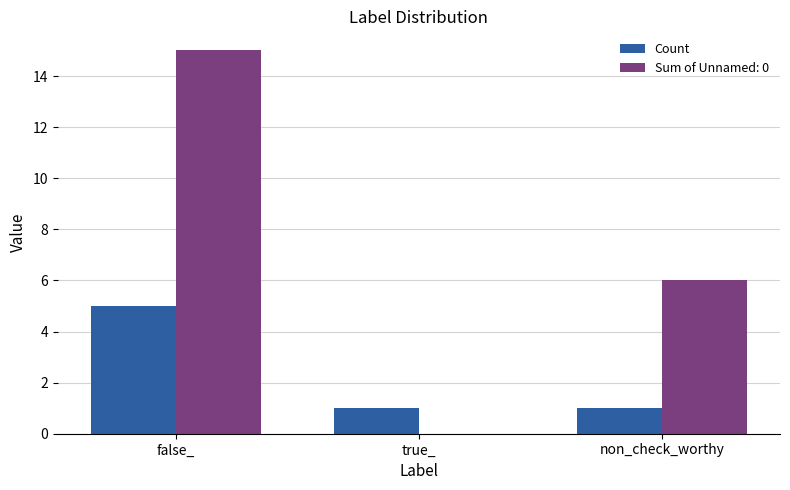

Which label corresponds to the largest value in the chart?

false_